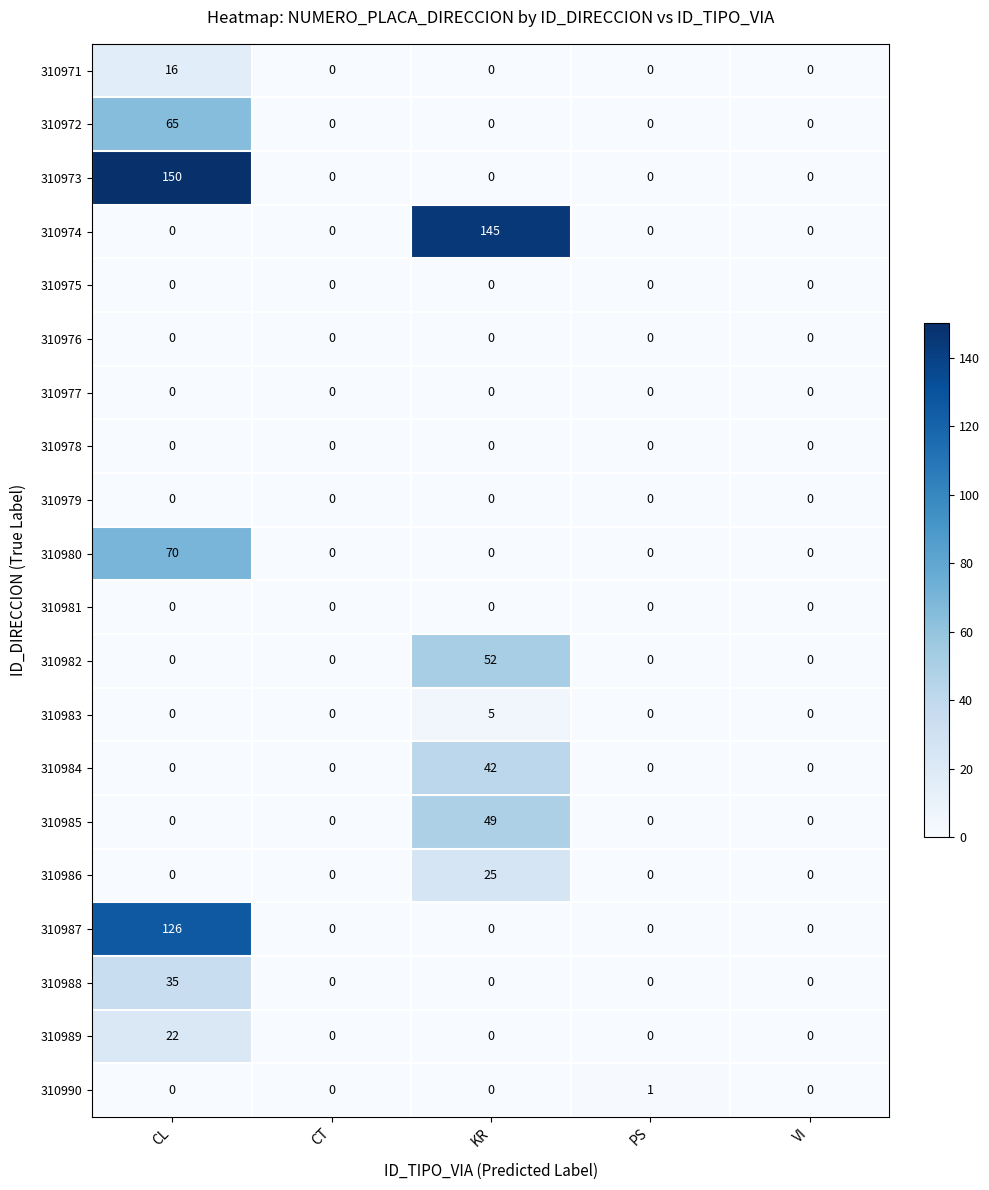

True or false: 310983 has a value of 0 at CT.

True